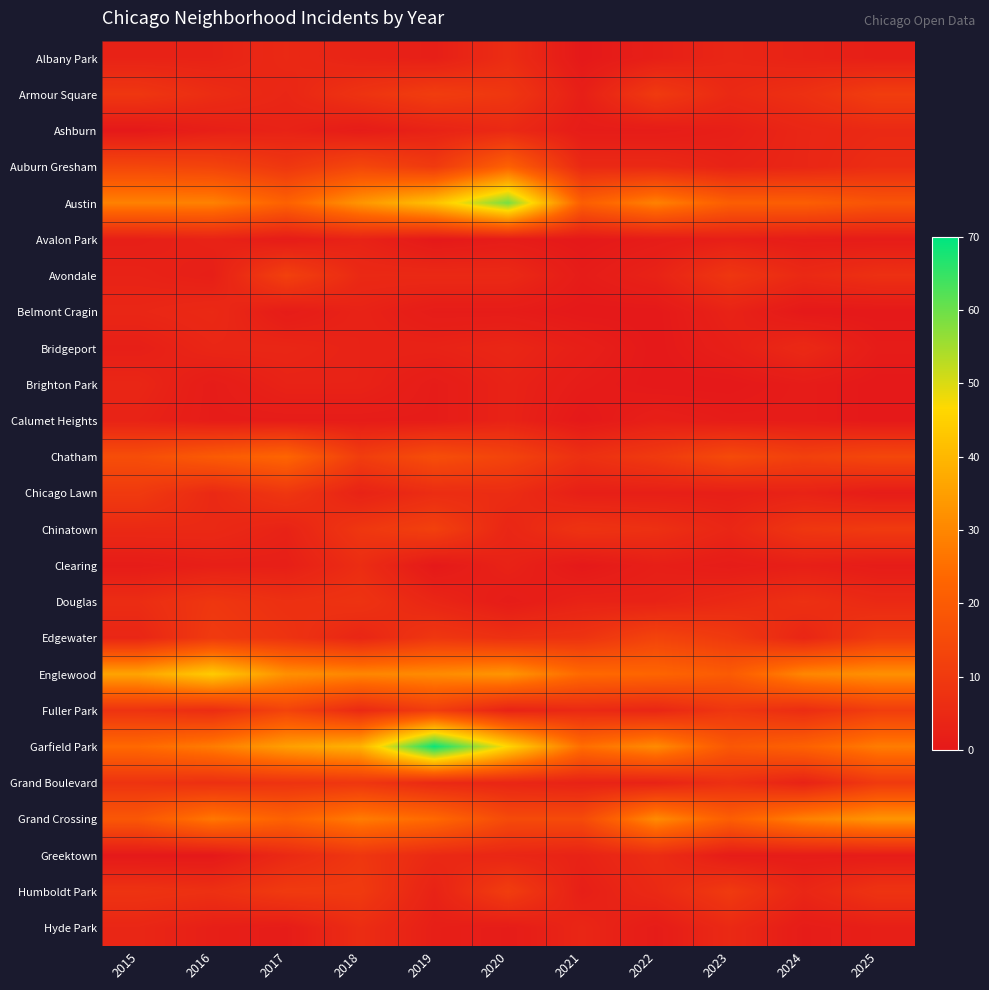

Reading left to right, what are all the values shown in this chart?

Albany Park: 2015=3	2016=3	2017=5	2018=3	2019=2	2020=6	2021=0	2022=2	2023=4	2024=3	2025=2
Armour Square: 2015=9	2016=6	2017=4	2018=8	2019=11	2020=9	2021=2	2022=10	2023=5	2024=7	2025=11
Ashburn: 2015=0	2016=2	2017=3	2018=1	2019=3	2020=5	2021=1	2022=1	2023=2	2024=4	2025=5
Auburn Gresham: 2015=14	2016=13	2017=9	2018=14	2019=10	2020=22	2021=5	2022=5	2023=3	2024=4	2025=6
Austin: 2015=29	2016=29	2017=22	2018=33	2019=42	2020=59	2021=21	2022=29	2023=21	2024=21	2025=18
Avalon Park: 2015=2	2016=3	2017=1	2018=3	2019=0	2020=1	2021=0	2022=1	2023=2	2024=1	2025=1
Avondale: 2015=3	2016=2	2017=12	2018=5	2019=5	2020=5	2021=1	2022=3	2023=9	2024=5	2025=7
Belmont Cragin: 2015=4	2016=5	2017=1	2018=3	2019=1	2020=1	2021=0	2022=0	2023=3	2024=0	2025=0
Bridgeport: 2015=2	2016=4	2017=4	2018=3	2019=3	2020=4	2021=2	2022=0	2023=2	2024=5	2025=1
Brighton Park: 2015=4	2016=1	2017=3	2018=3	2019=1	2020=3	2021=1	2022=0	2023=0	2024=1	2025=0
Calumet Heights: 2015=3	2016=1	2017=1	2018=1	2019=1	2020=3	2021=0	2022=2	2023=1	2024=1	2025=0
Chatham: 2015=16	2016=20	2017=23	2018=11	2019=16	2020=13	2021=7	2022=10	2023=15	2024=12	2025=14
Chicago Lawn: 2015=10	2016=5	2017=9	2018=3	2019=6	2020=6	2021=2	2022=2	2023=2	2024=3	2025=1
Chinatown: 2015=5	2016=5	2017=3	2018=9	2019=12	2020=4	2021=8	2022=7	2023=4	2024=9	2025=10
Clearing: 2015=1	2016=2	2017=2	2018=6	2019=0	2020=3	2021=0	2022=2	2023=1	2024=2	2025=1
Douglas: 2015=6	2016=9	2017=7	2018=8	2019=4	2020=1	2021=3	2022=3	2023=5	2024=7	2025=5
Edgewater: 2015=4	2016=10	2017=8	2018=4	2019=9	2020=7	2021=8	2022=13	2023=10	2024=4	2025=10
Englewood: 2015=36	2016=44	2017=32	2018=30	2019=31	2020=33	2021=24	2022=23	2023=20	2024=30	2025=32
Fuller Park: 2015=8	2016=6	2017=13	2018=5	2019=11	2020=3	2021=5	2022=4	2023=9	2024=6	2025=11
Garfield Park: 2015=24	2016=28	2017=35	2018=39	2019=69	2020=46	2021=25	2022=31	2023=19	2024=22	2025=28
Grand Boulevard: 2015=8	2016=7	2017=8	2018=9	2019=5	2020=4	2021=3	2022=3	2023=7	2024=3	2025=10
Grand Crossing: 2015=19	2016=27	2017=22	2018=28	2019=24	2020=15	2021=15	2022=31	2023=21	2024=29	2025=33
Greektown: 2015=0	2016=0	2017=5	2018=9	2019=5	2020=4	2021=3	2022=6	2023=1	2024=1	2025=1
Humboldt Park: 2015=8	2016=7	2017=10	2018=10	2019=3	2020=11	2021=2	2022=5	2023=10	2024=4	2025=8
Hyde Park: 2015=4	2016=2	2017=1	2018=6	2019=2	2020=1	2021=4	2022=1	2023=5	2024=1	2025=2